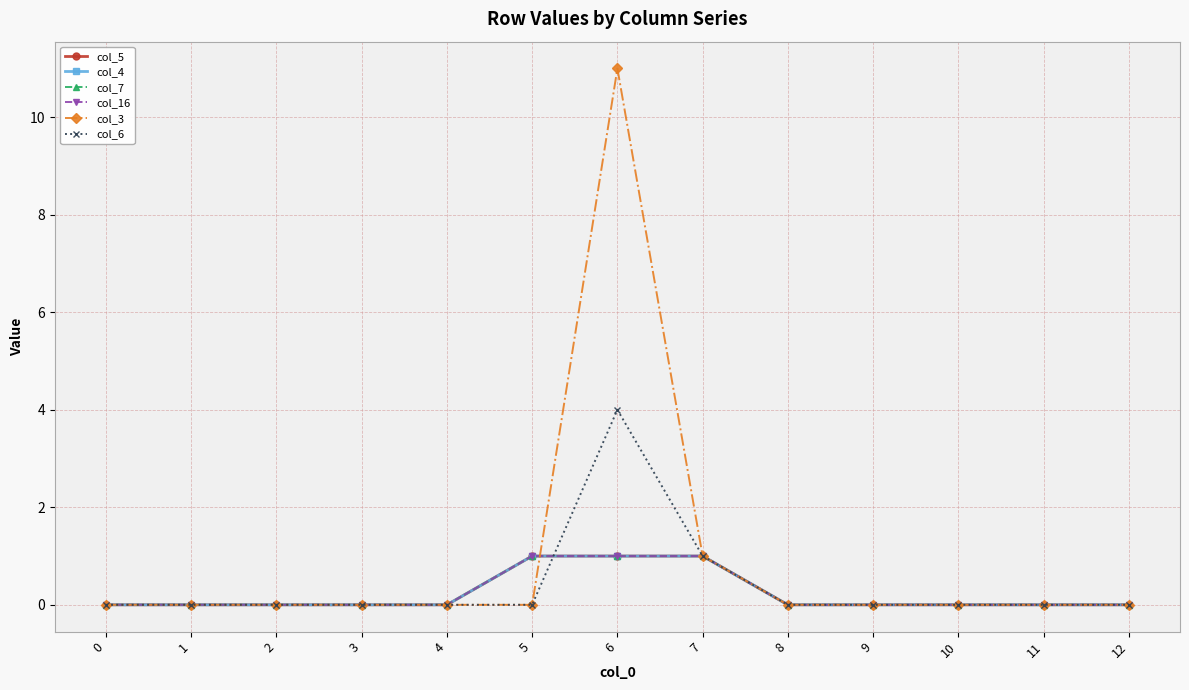

At how many categories does at least one series exceed 0?

3